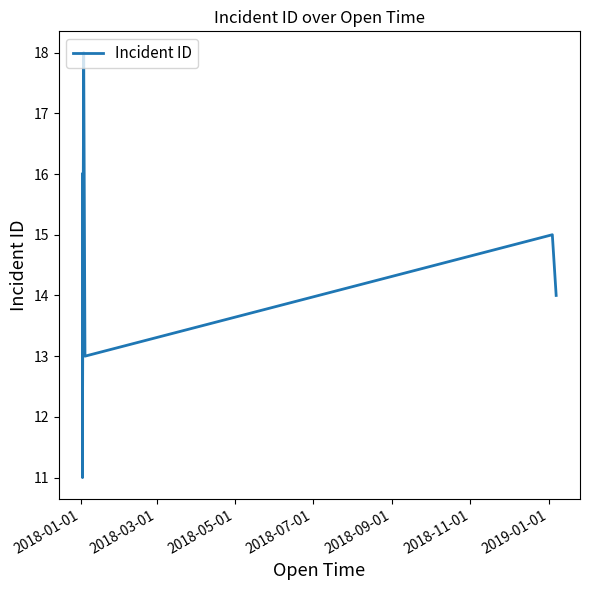

Does the chart have visible grid lines?

No